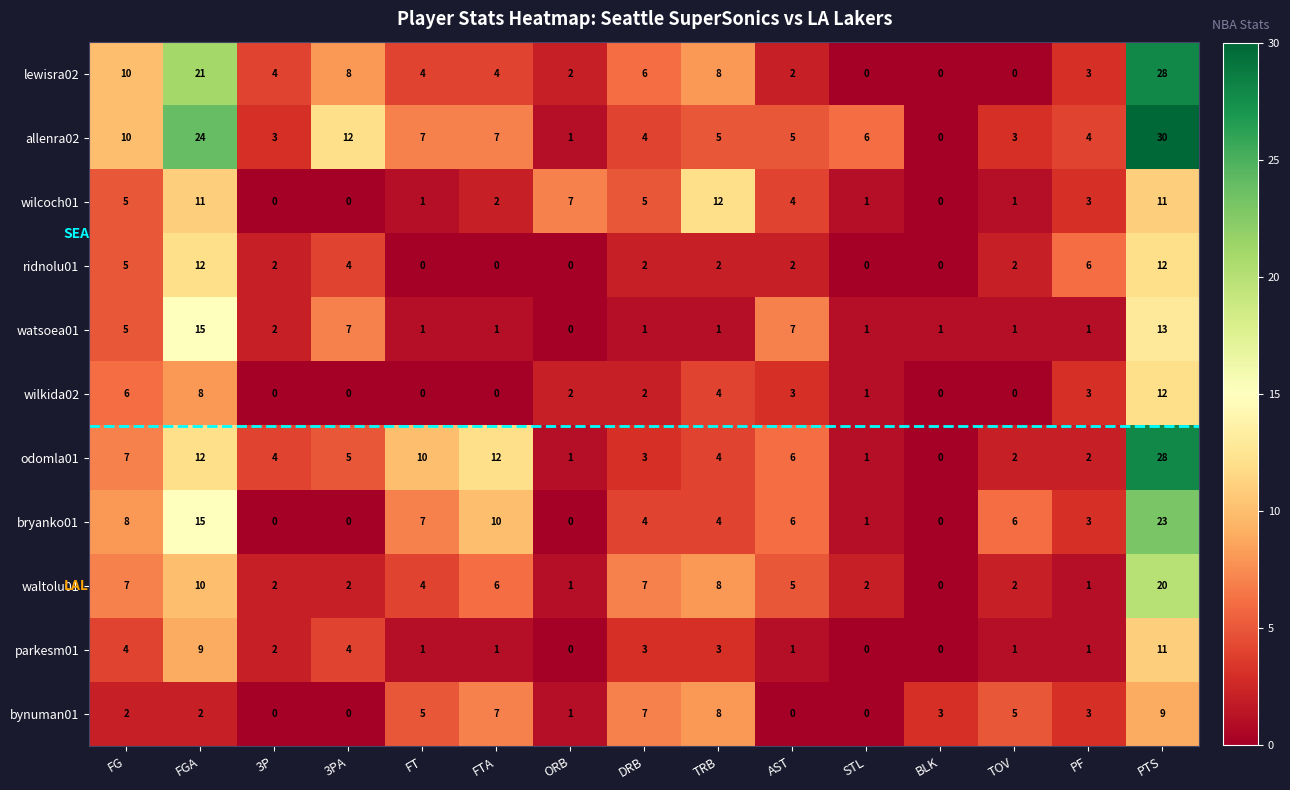

How many distinct data groups are displayed?

11